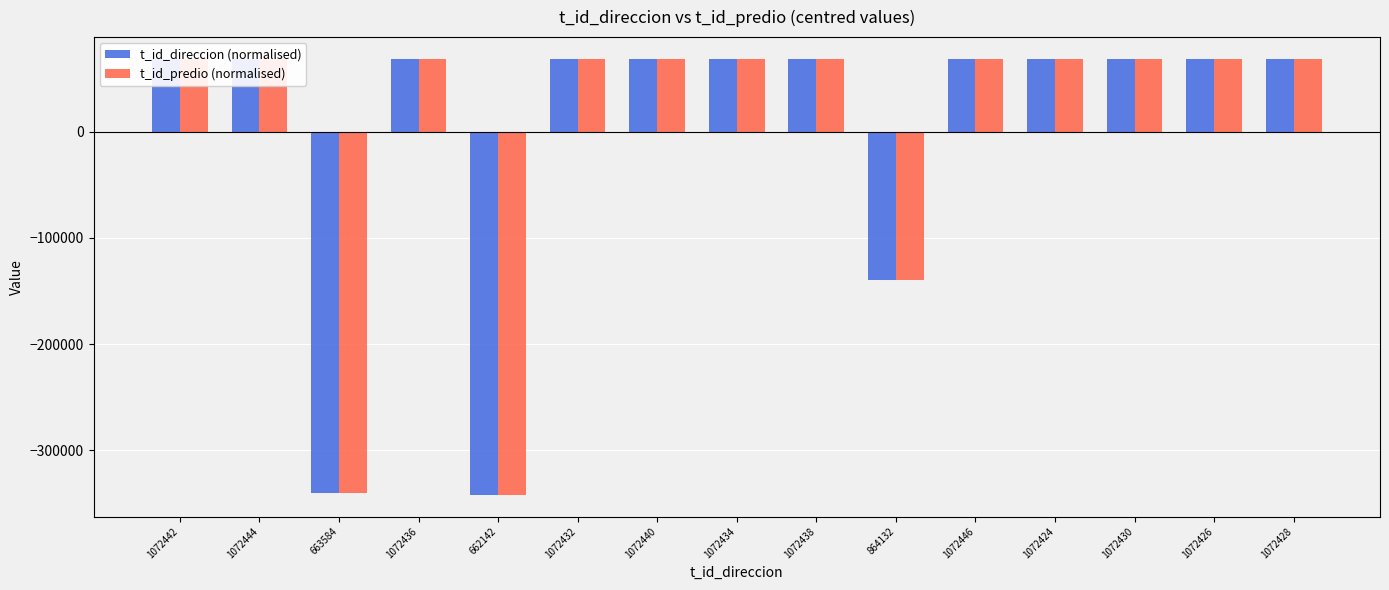

Is it true that t_id_direccion (normalised) equals 38778.3 at 1072426?

False